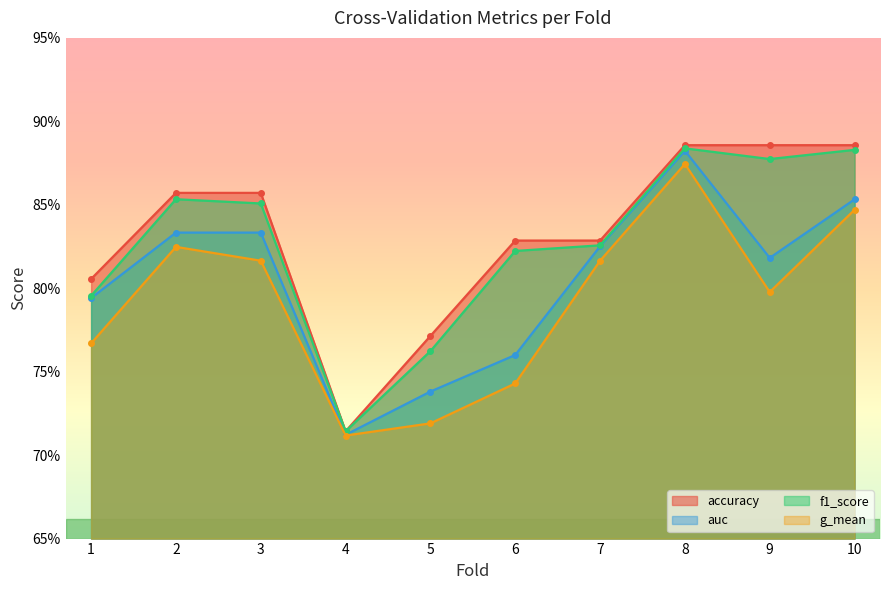

Rank the series by their maximum value, from lowest to highest.

g_mean, auc, f1_score, accuracy